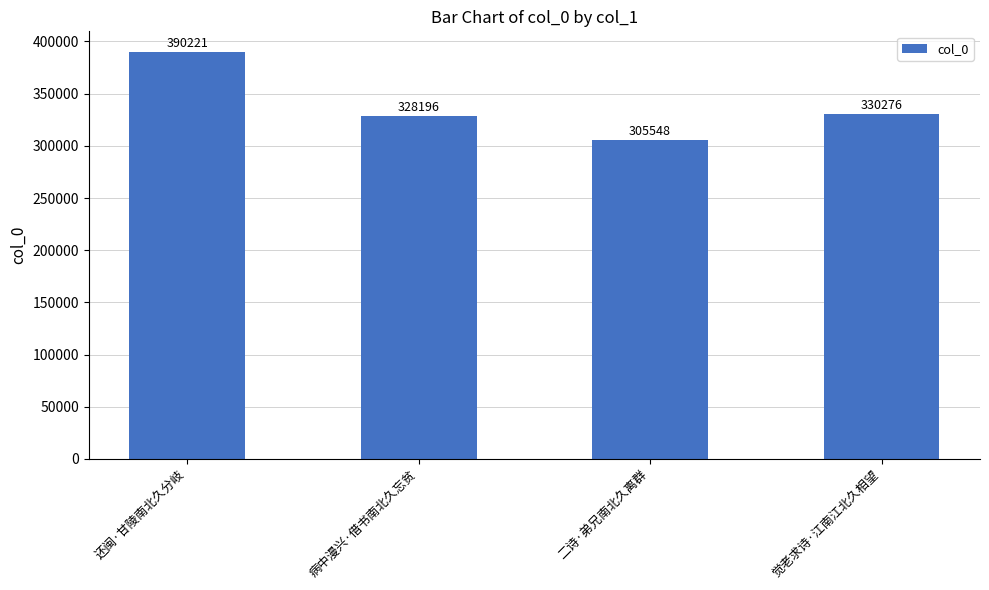

List the labels in order of value, largest first.

还闽·甘陵南北久分岐, 觉老求诗·江南江北久相望, 病中漫兴·借书南北久忘贫, 二诗·弟兄南北久离群